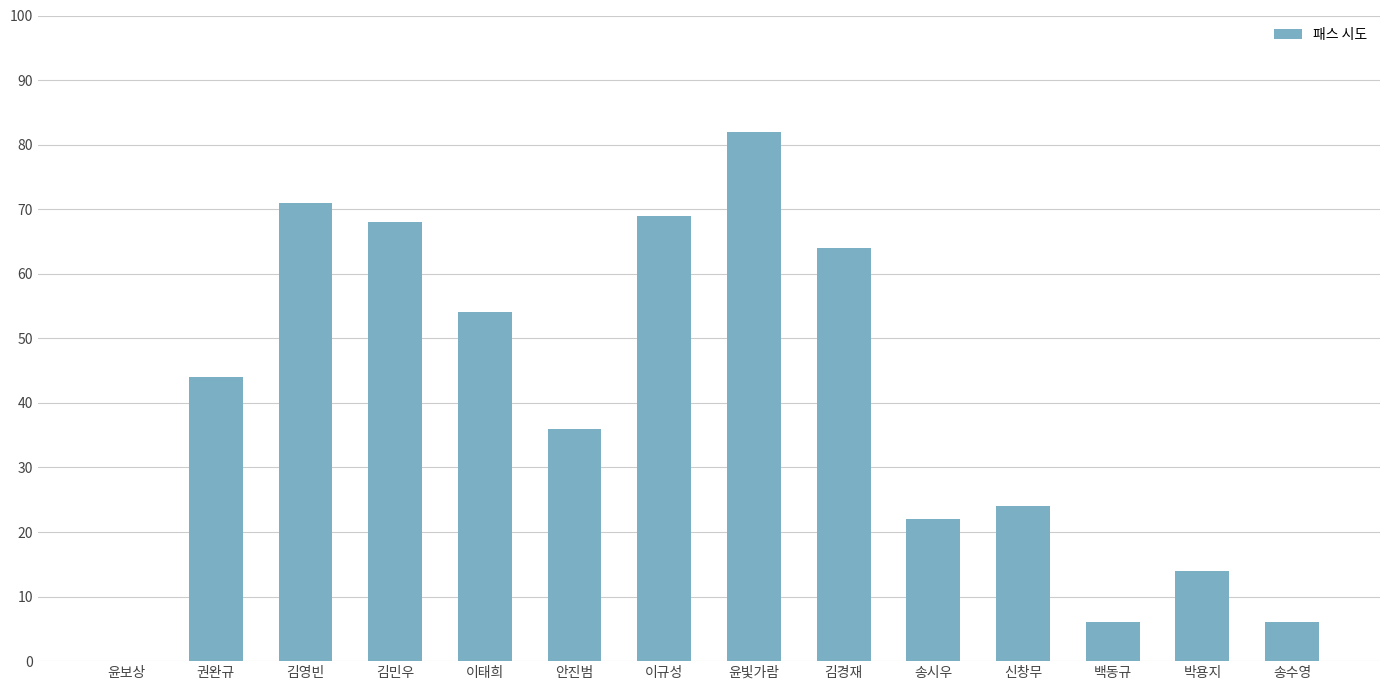

Reading left to right, what are all the values shown in this chart?

0	44	71	68	54	36	69	82	64	22	24	6	14	6